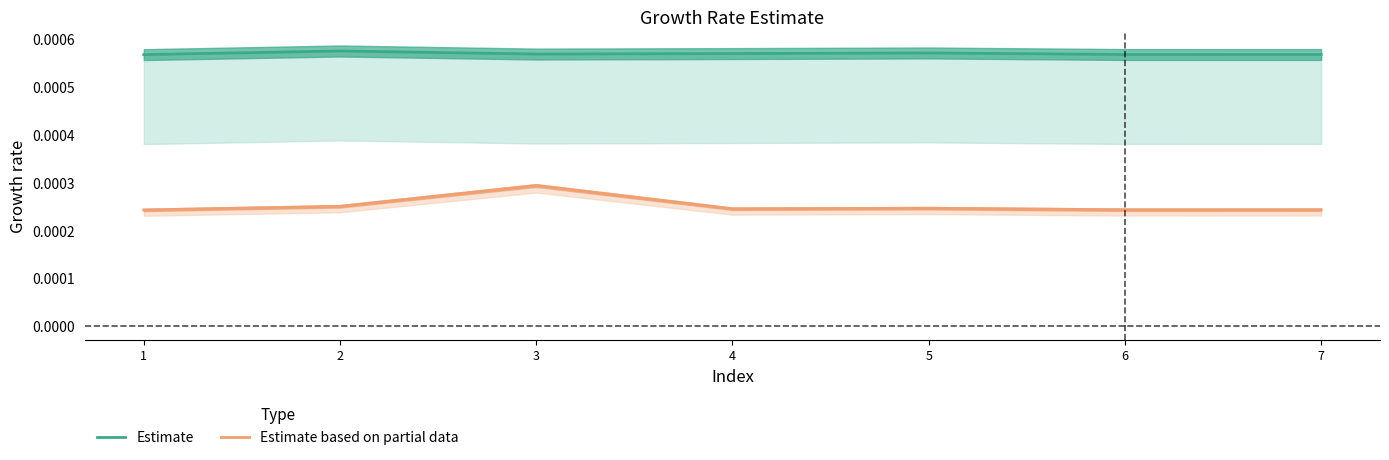

Which category has the highest value across all series?

2